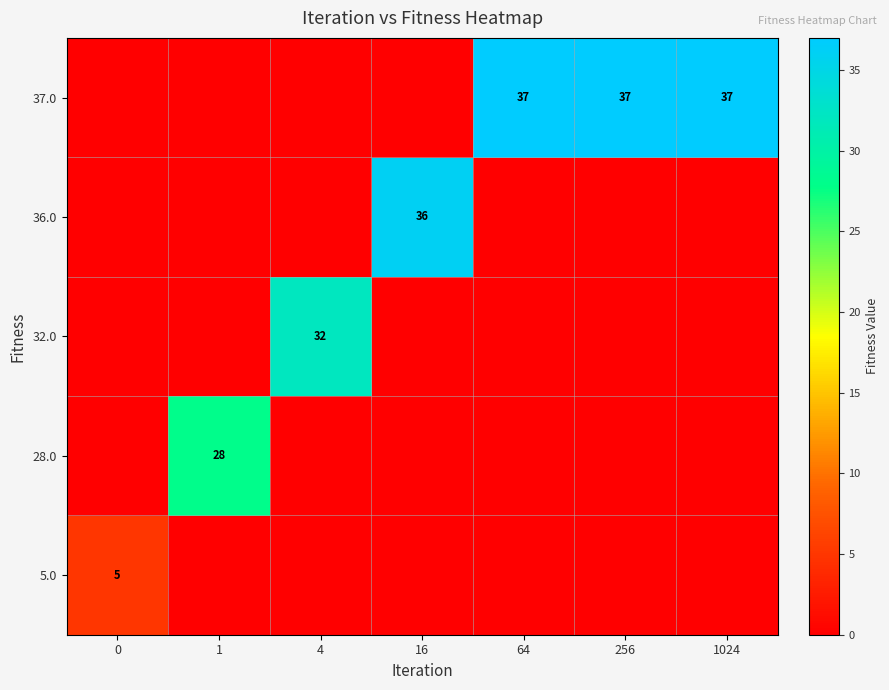

What is the total value across all series at 16?

36